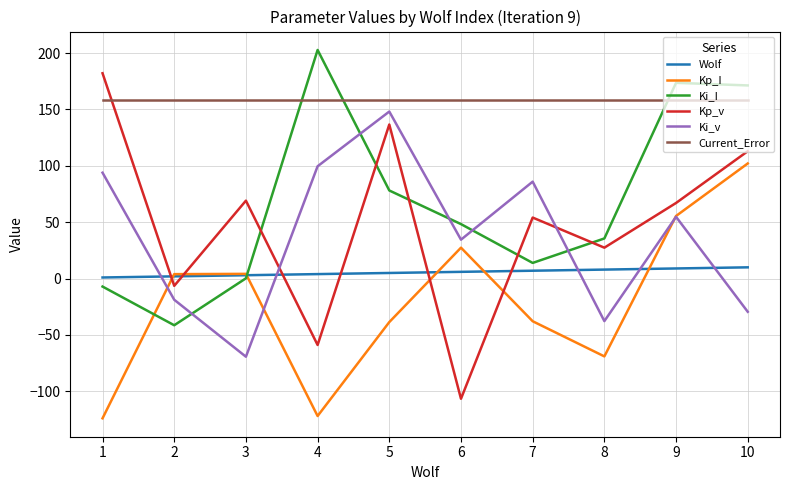

What is the smallest value displayed?

-123.9